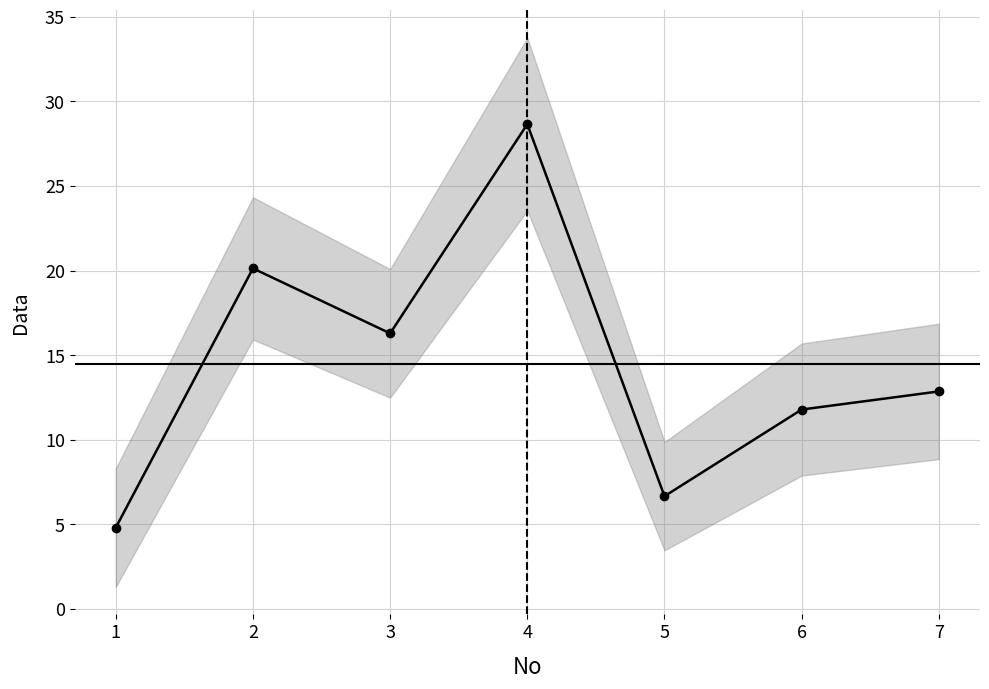

The value at 3 is 8.3. True or false?

False